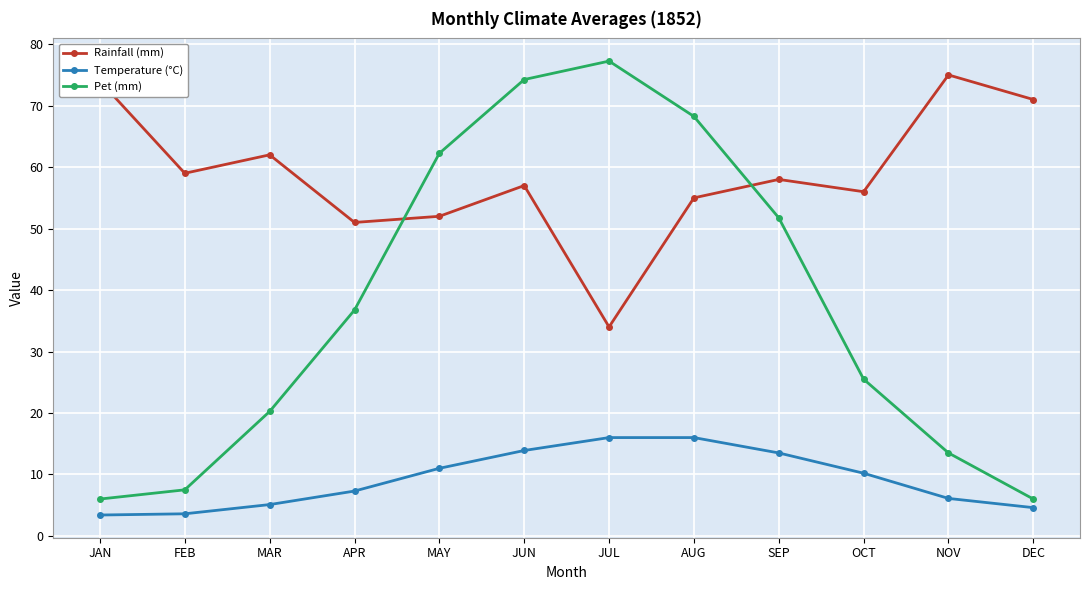

What is the value of the Pet (mm) point at the 1st from the left?

6.0